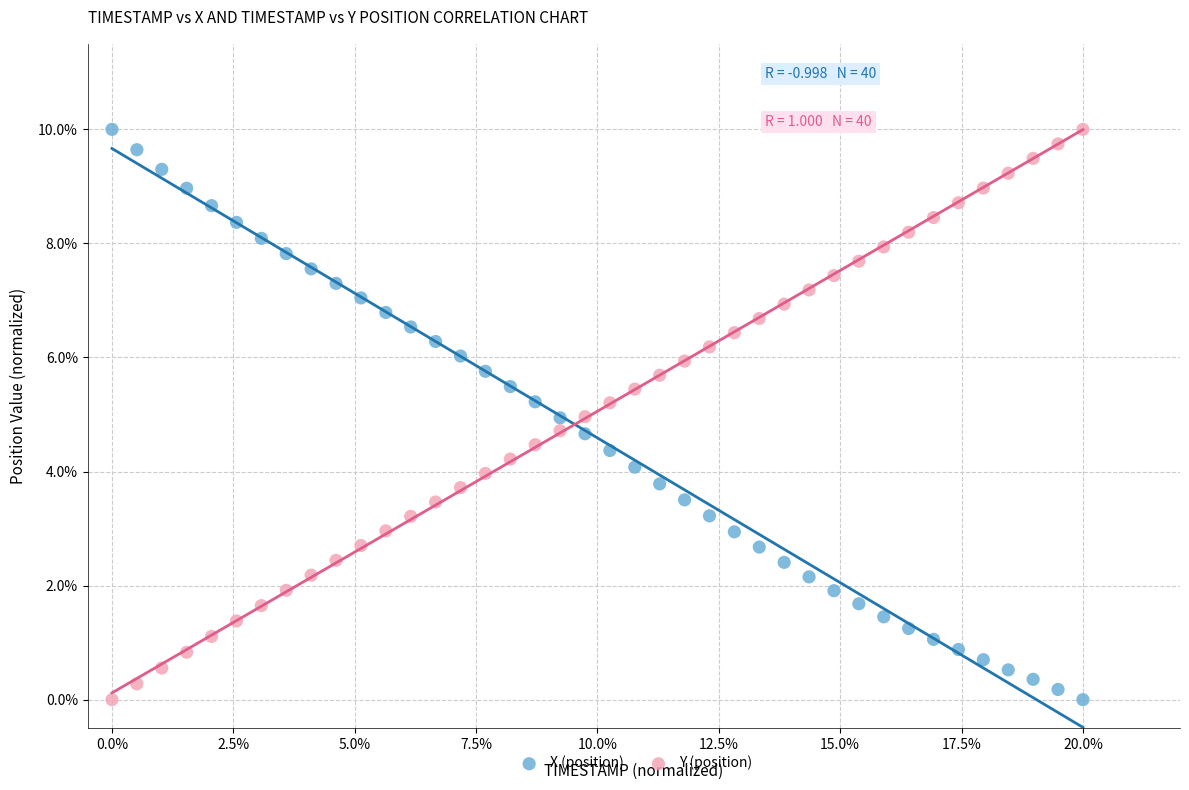

What are all the series names shown in the legend?

X (position), Y (position)